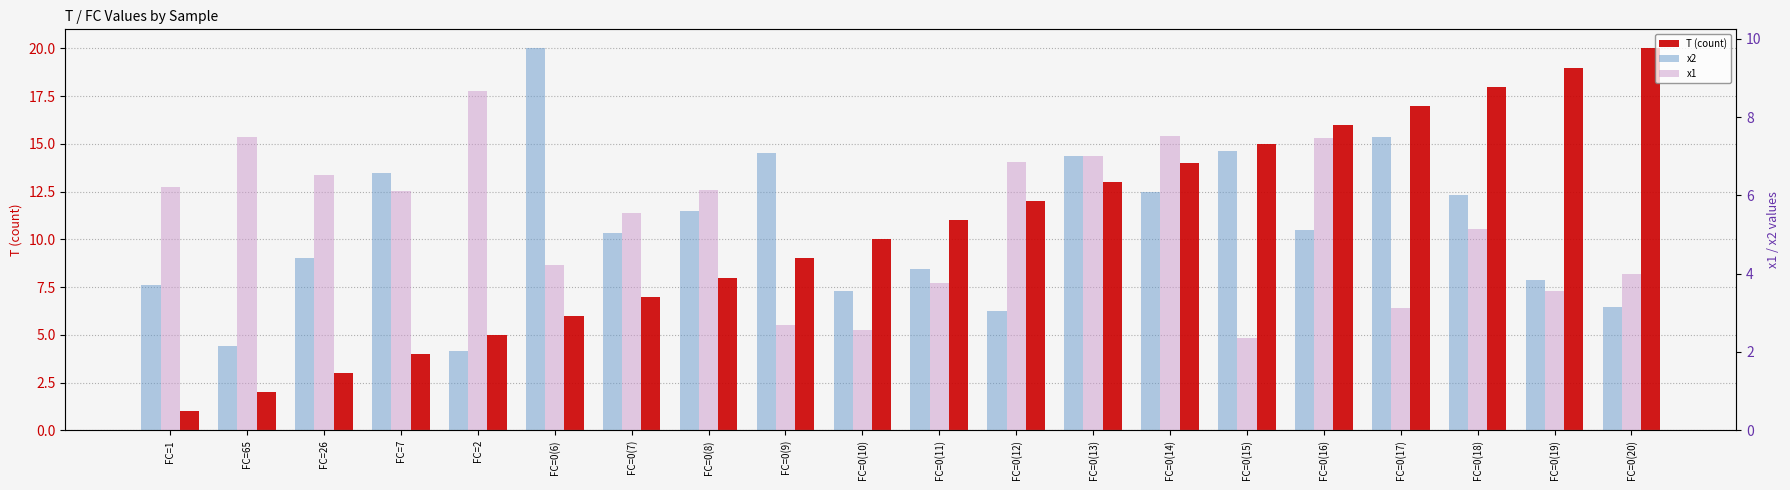

Read the x1 value at FC=0(9).

2.7